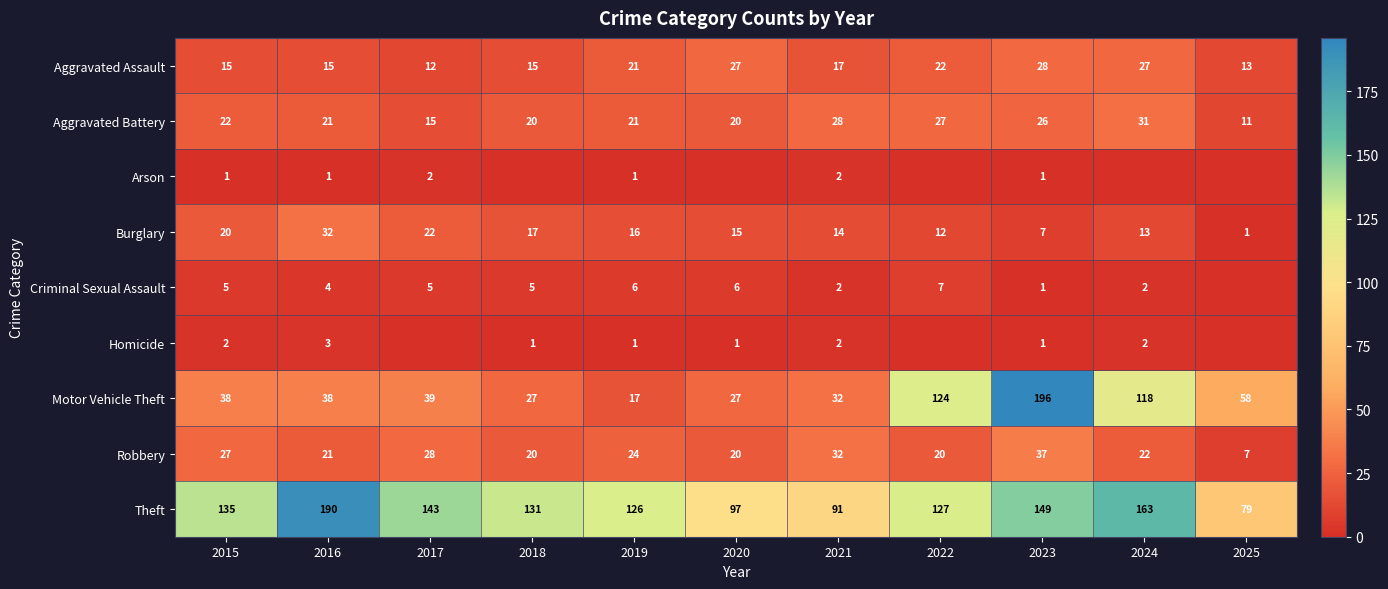

How many data points in Aggravated Assault are less than 17?

5